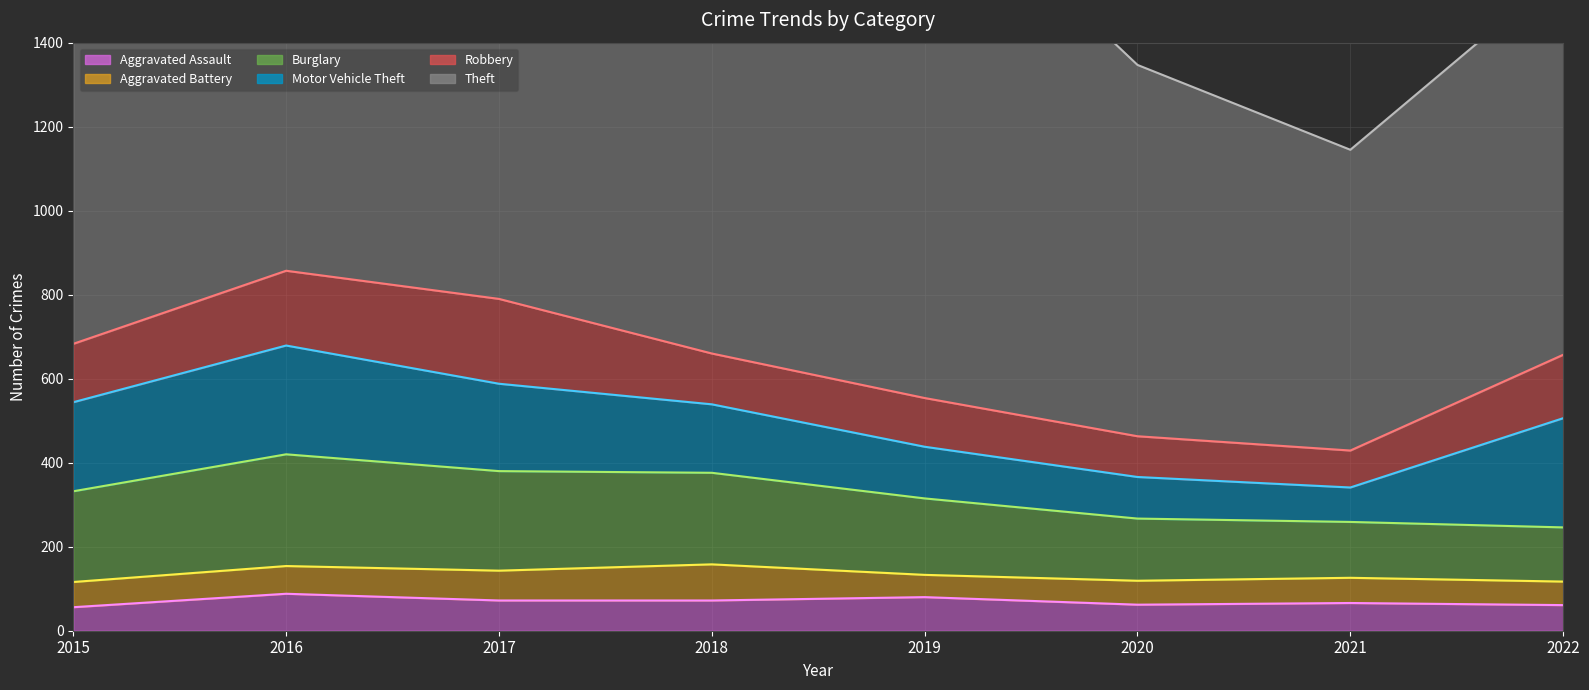

What are all the series names shown in the legend?

Aggravated Assault, Aggravated Battery, Burglary, Motor Vehicle Theft, Robbery, Theft